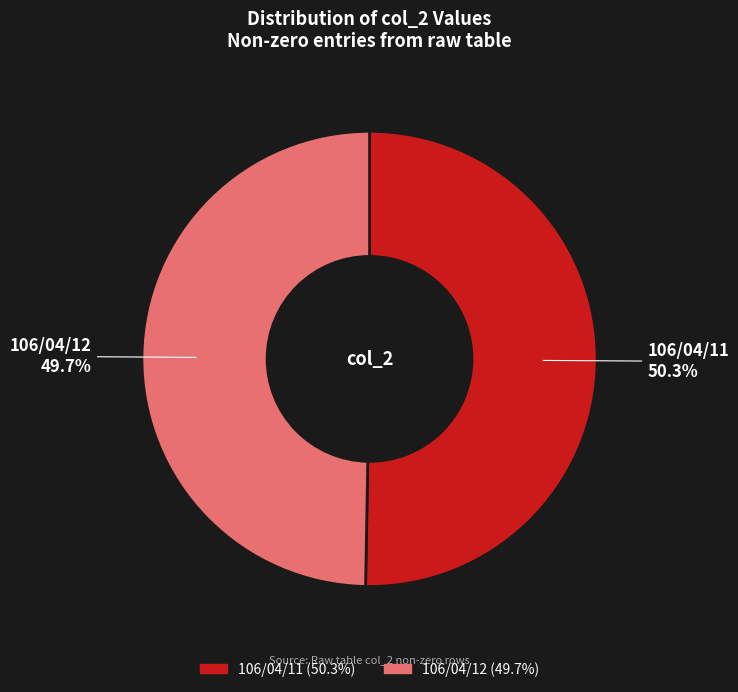

Which category has the biggest portion of the pie?

106/04/11